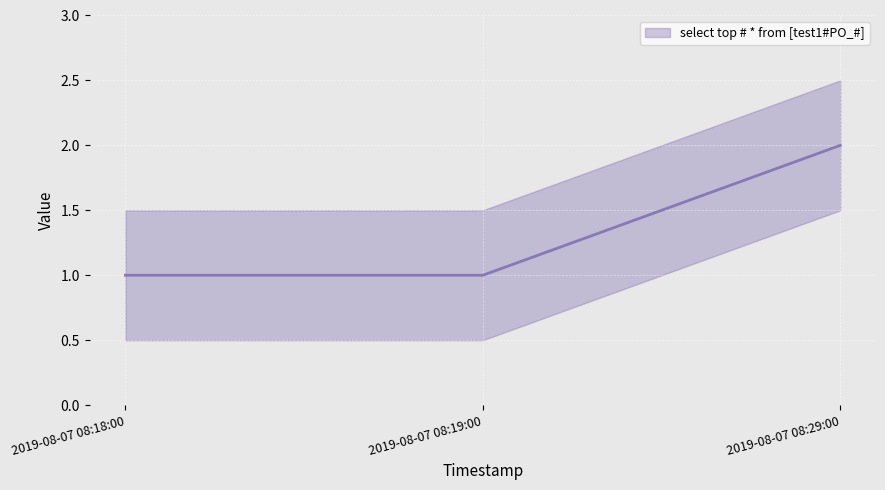

How many values exceed 1?

1